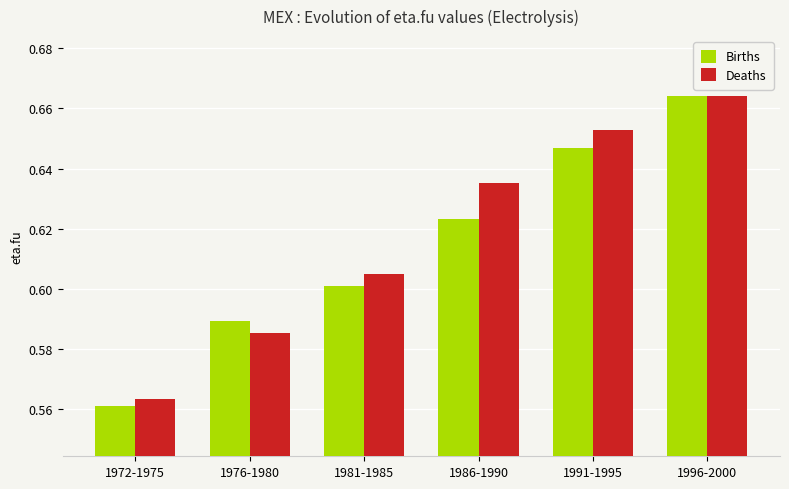

What is the difference between the maximum and minimum values in the Deaths series?

0.1